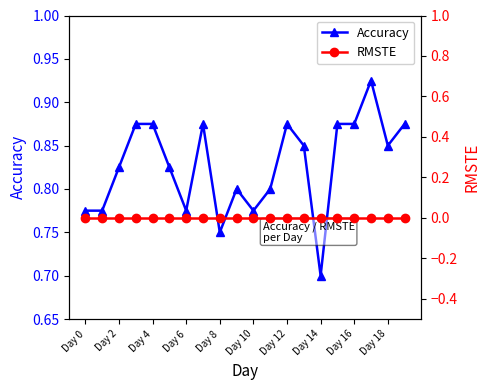

Read the Accuracy value at Day 14.

0.7